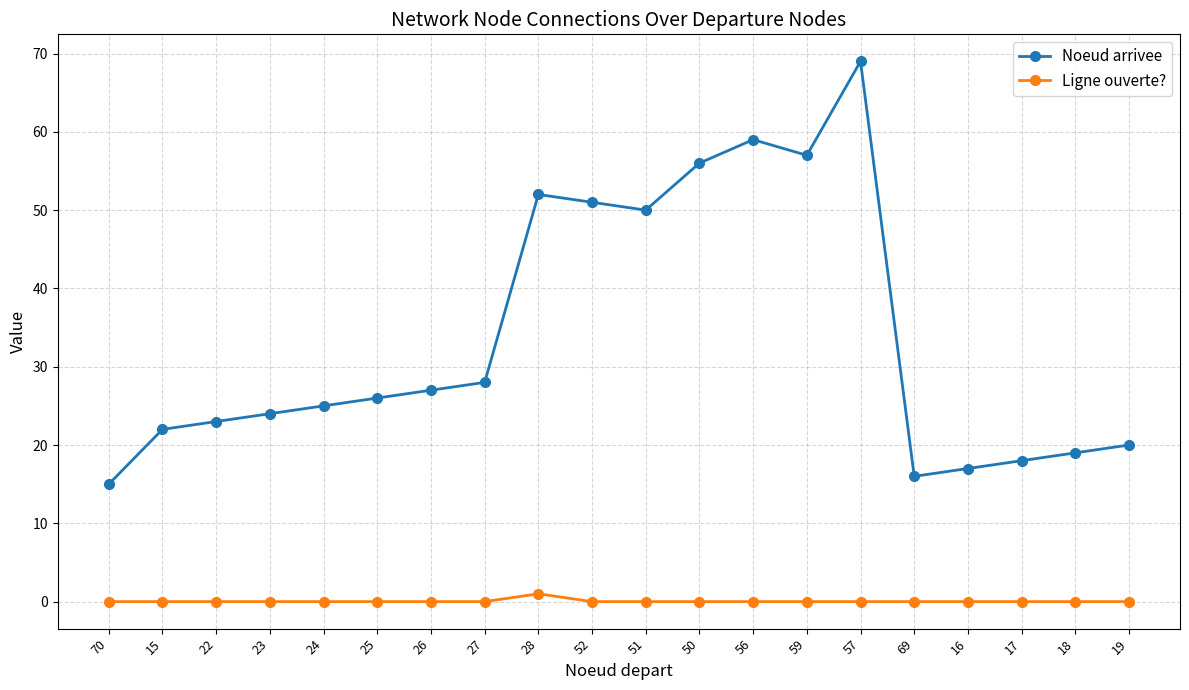

At which label does Noeud arrivee reach its peak?

57